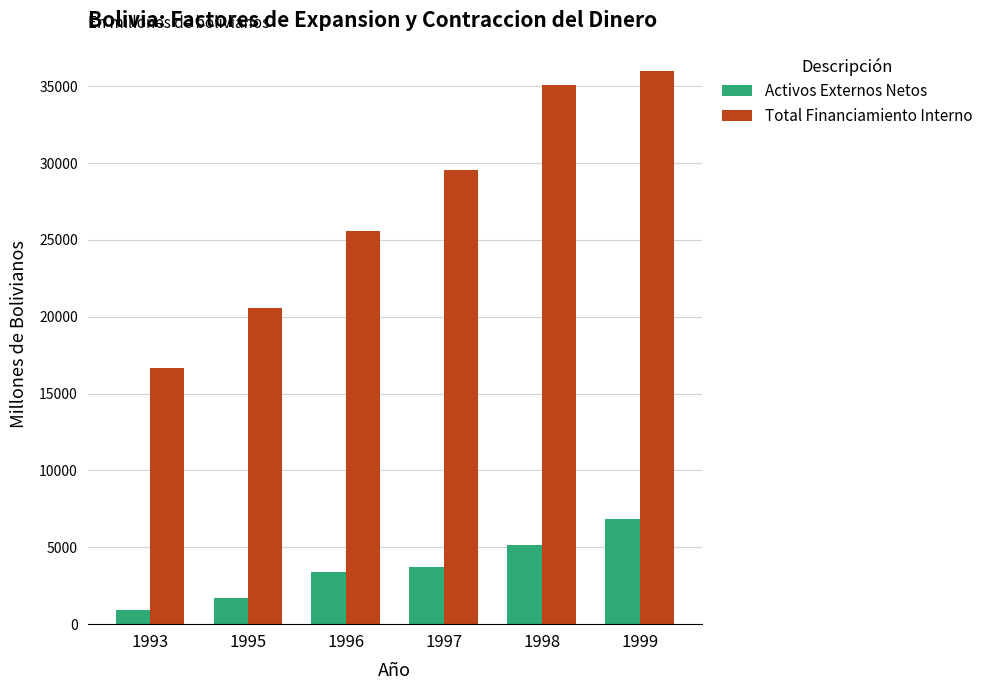

What is the sum of the Total Financiamiento Interno values at 1995 and 1996?

46126.2